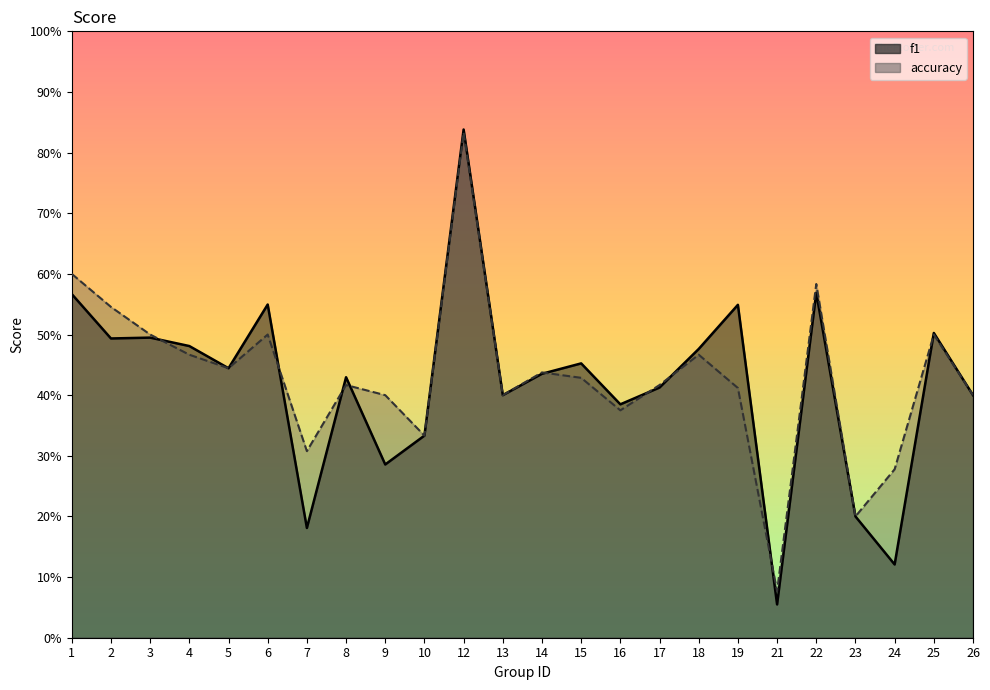

True or false: f1 has more than 2 interior local peaks.

True